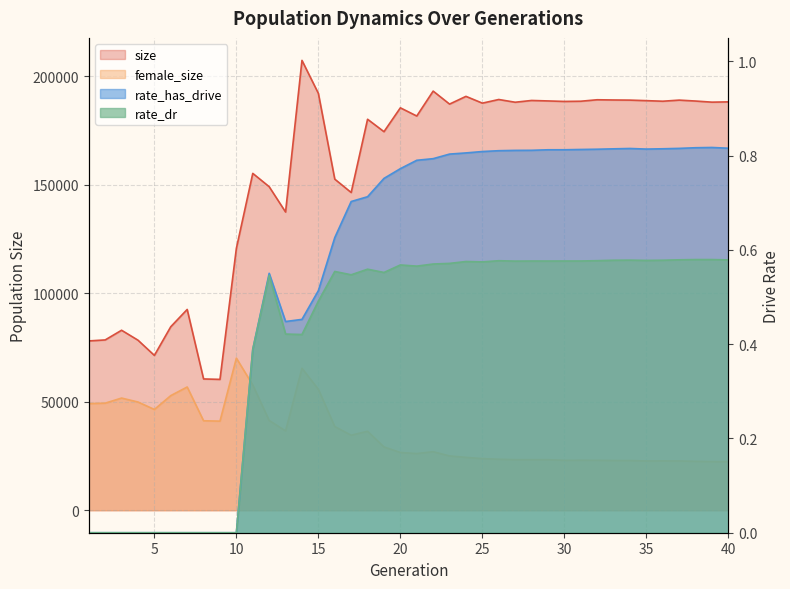

Which series has the widest spread of values?

size